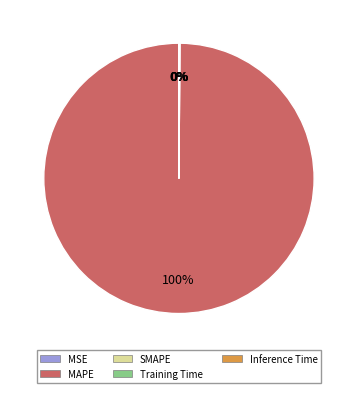

What is the largest slice in the pie chart?

MAPE